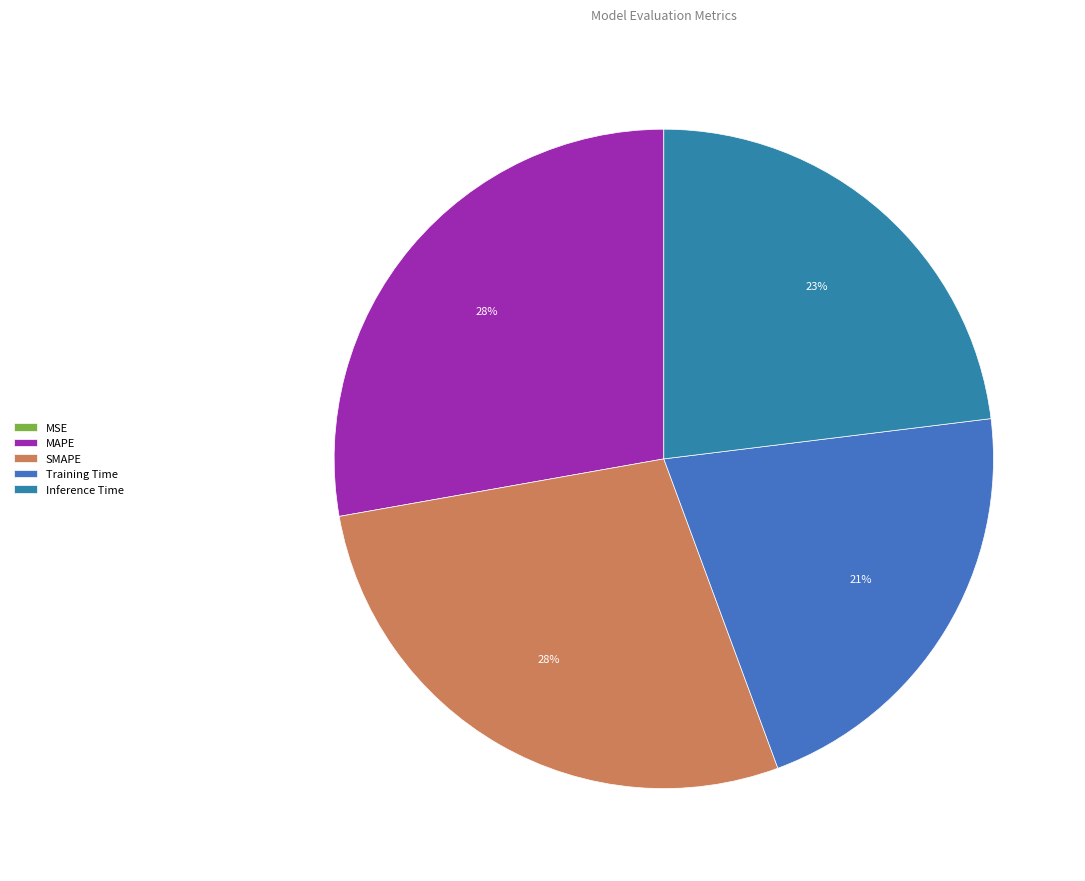

Does Inference Time account for over 50% of the chart?

No